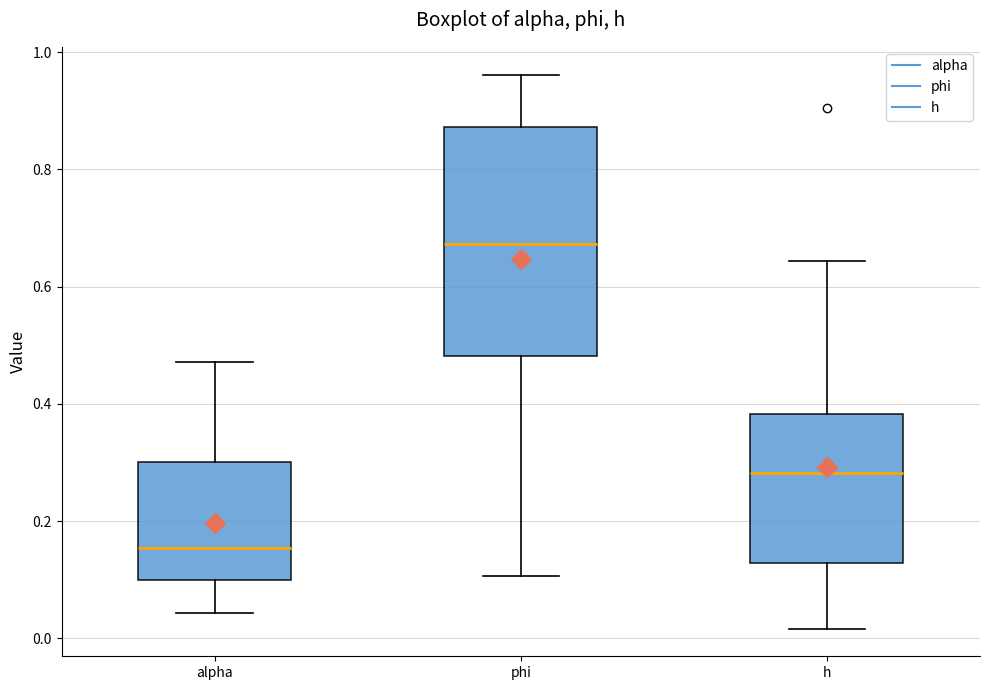

Where does the upper whisker of the box for alpha end on the y-axis? The values are not printed on the chart, so give them approximately, as read against the axis.

0.48